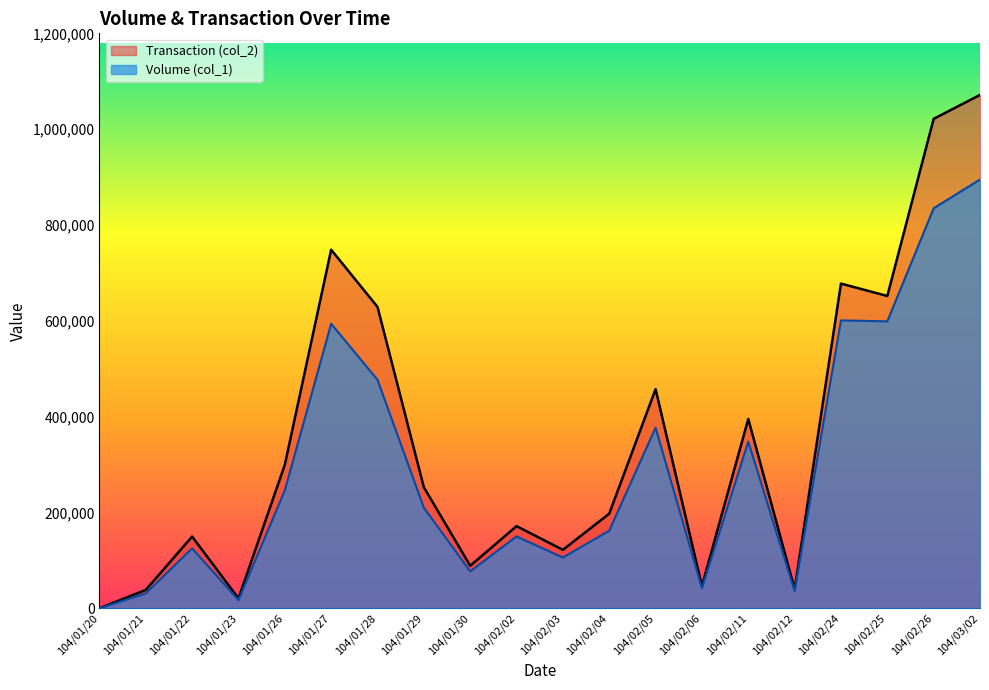

True or false: Transaction (col_2) and Volume (col_1) cross at least once.

False